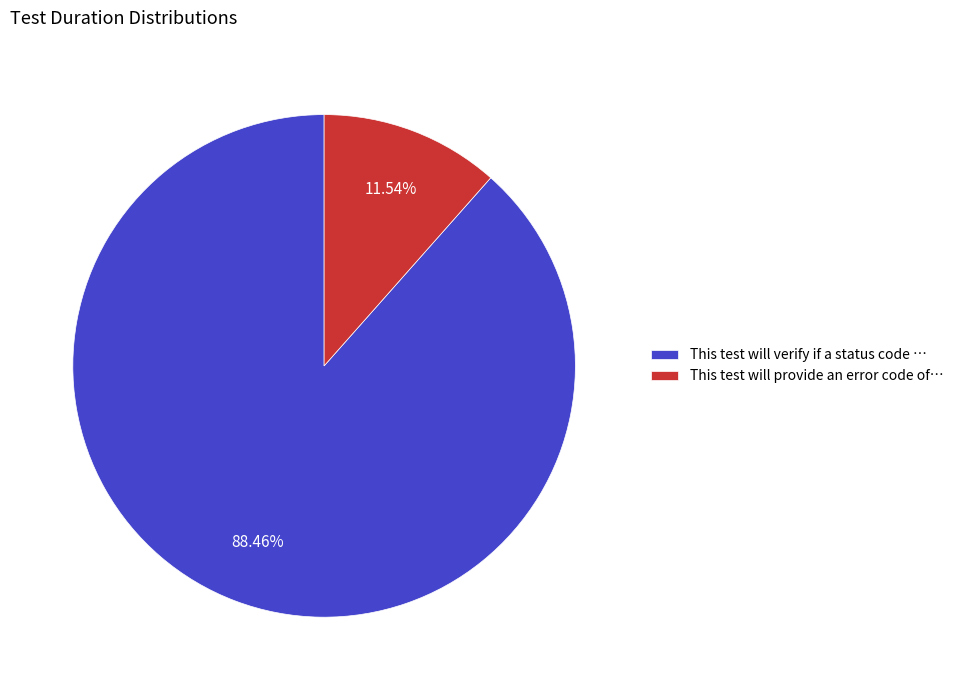

Which has a higher value, This test will provide an error code of… or This test will verify if a status code …?

This test will verify if a status code …